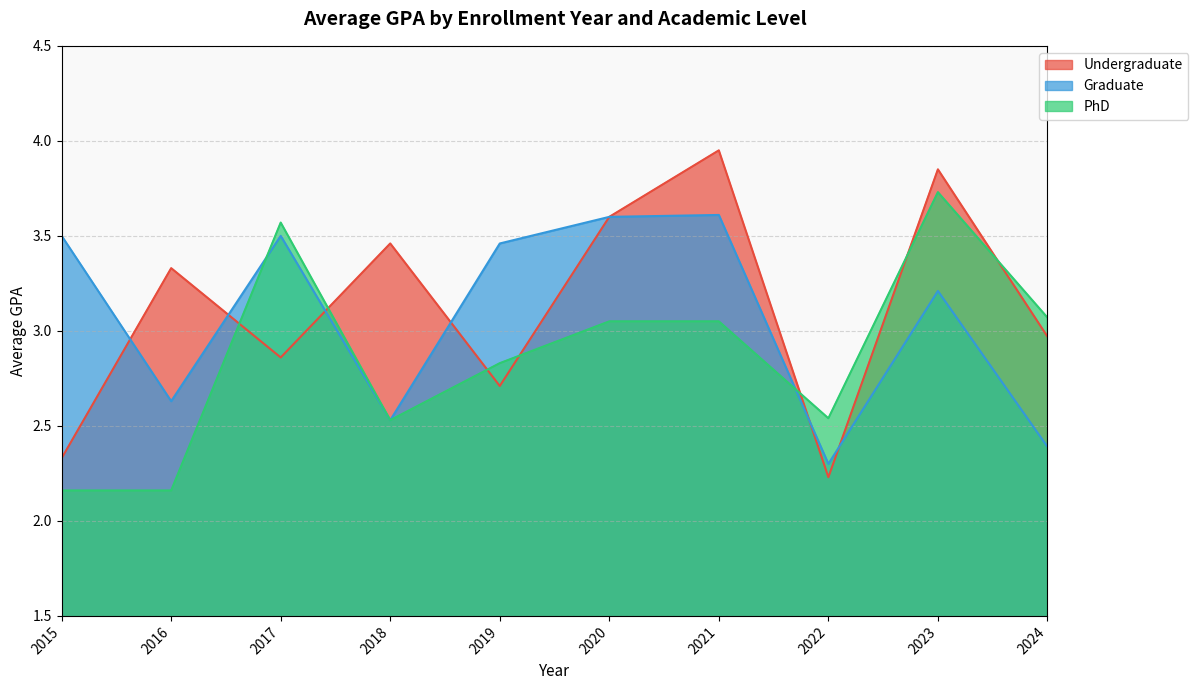

After their last crossing, which series has the higher values: Graduate or Undergraduate?

Undergraduate